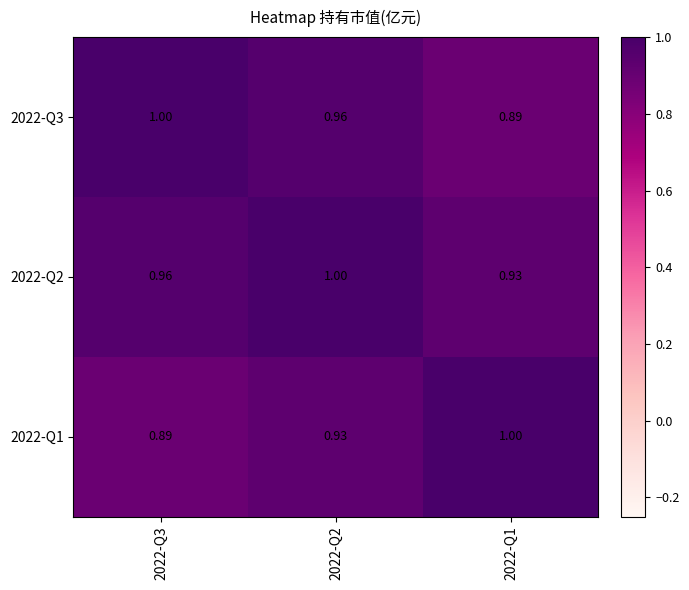

Count the number of categories in the chart.

3